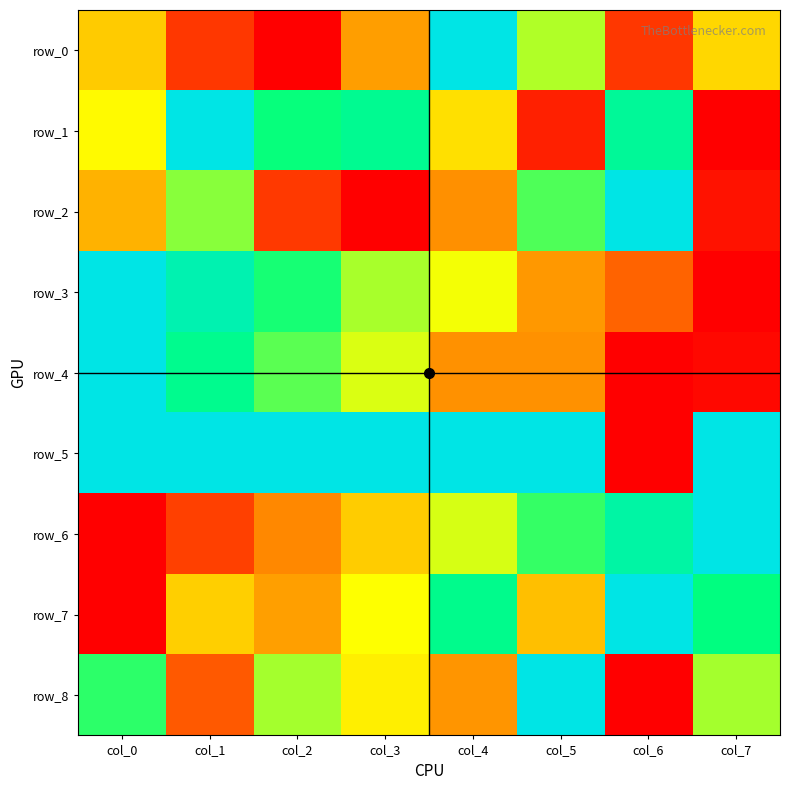

Which series has the largest total across all categories?

row_5